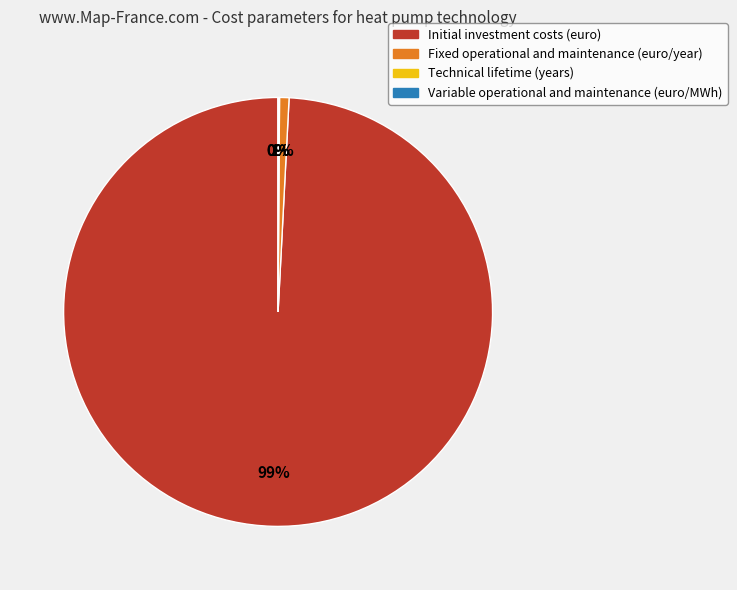

Does Initial investment costs (euro) represent more than half of the total?

Yes